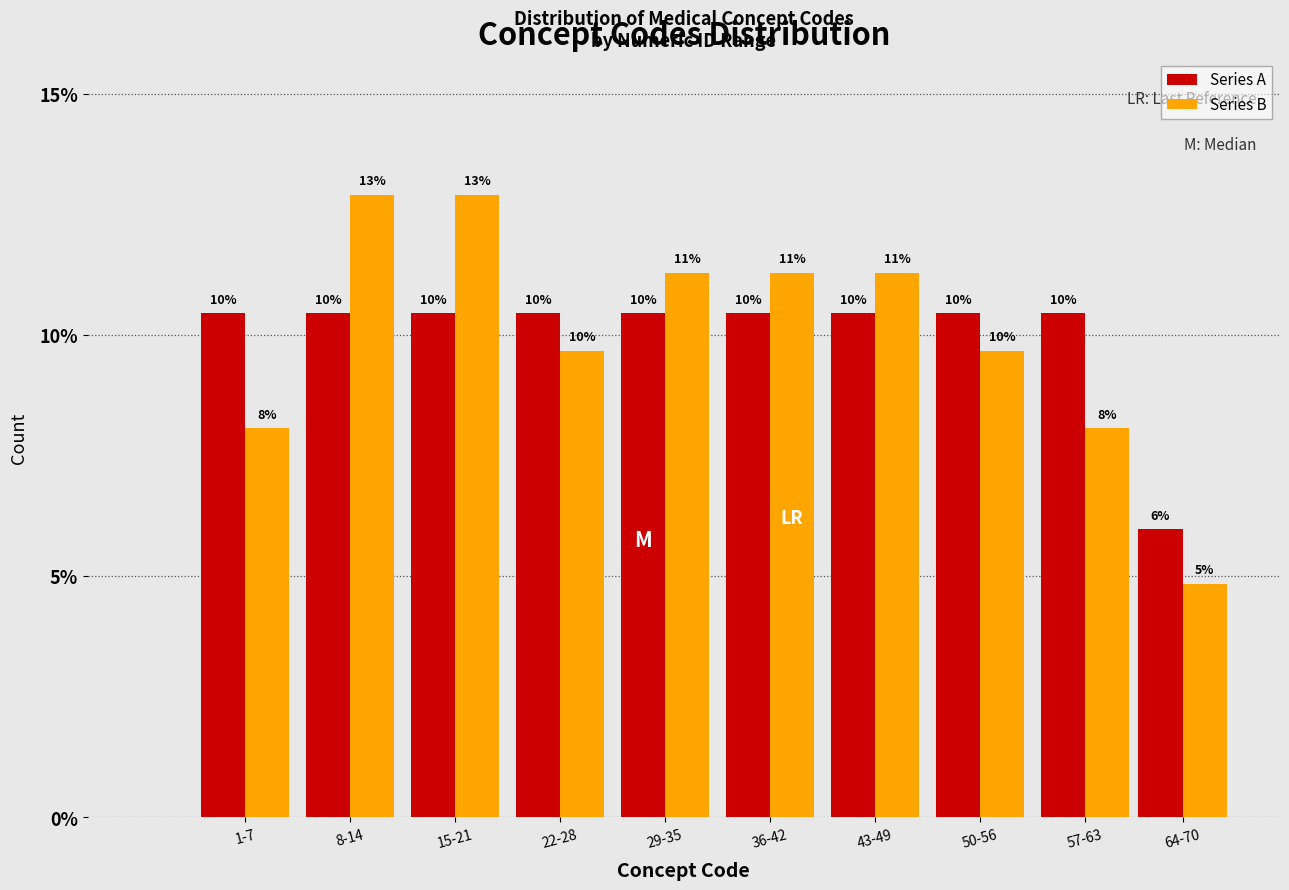

Are the bars horizontal?

No